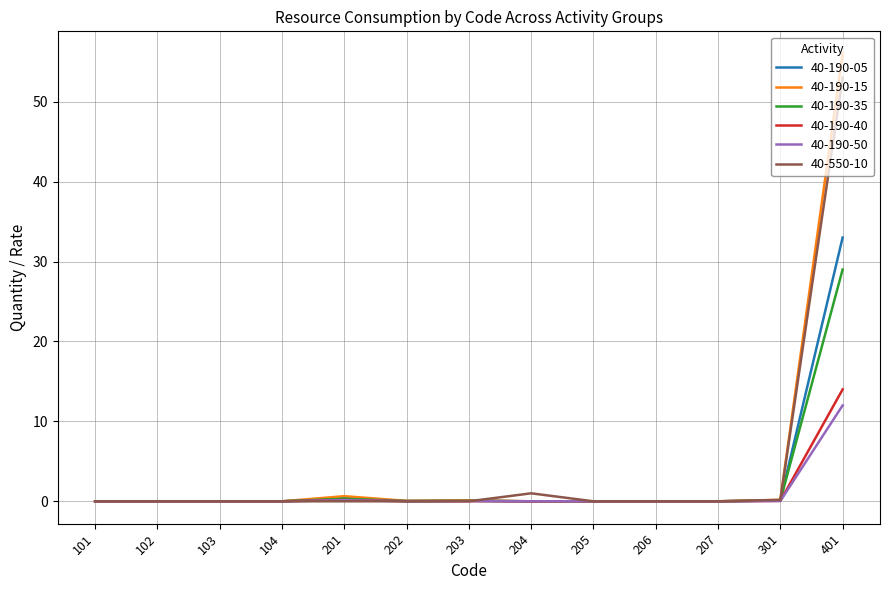

Which series has the largest range (max minus min)?

40-190-15